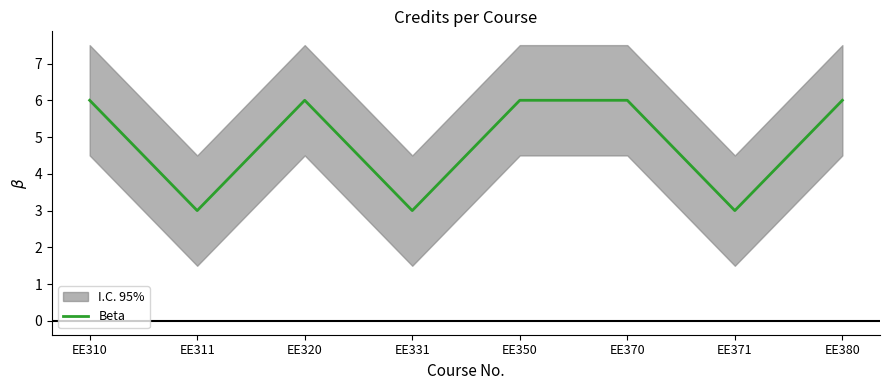

What is the value of the 6th point from the left?

6